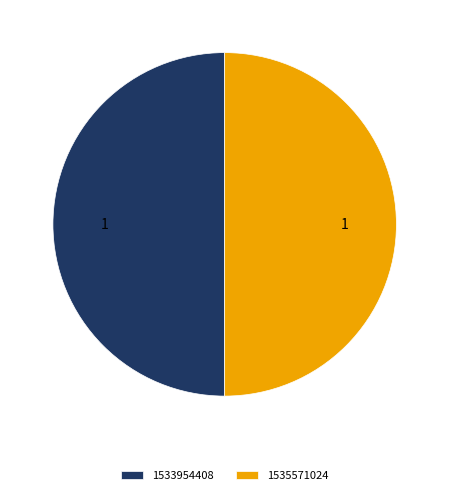

Is it true that 1535571024 is 64% of the pie?

False